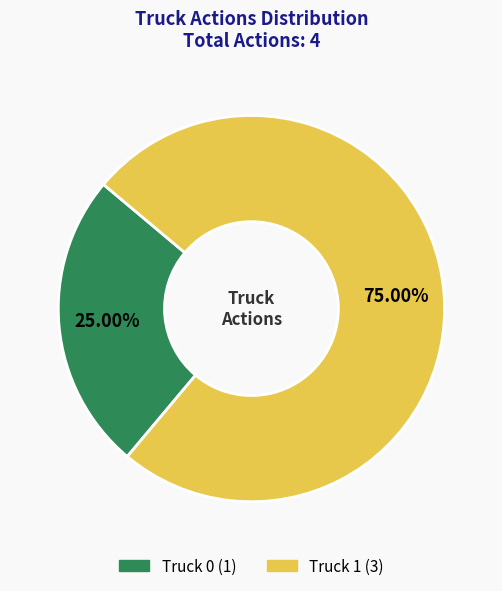

To the nearest percent, what portion does Truck 1 represent?

75%